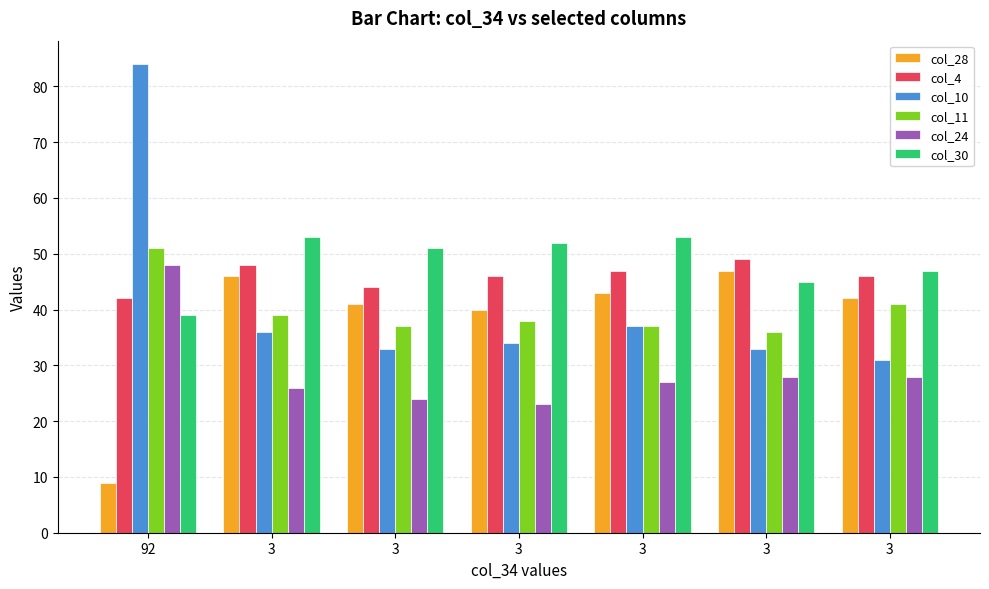

How many data points in col_11 are less than 38?

3